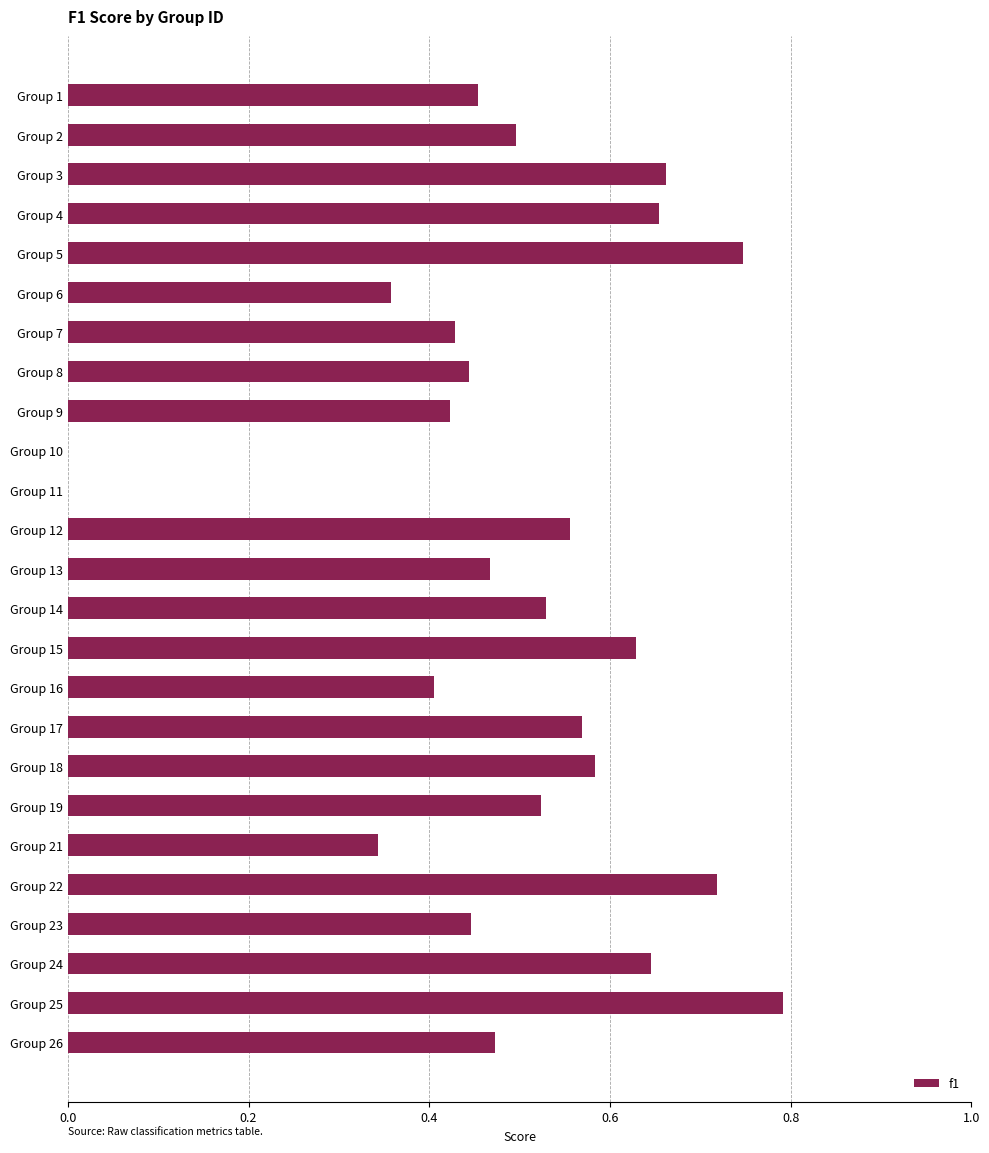

Between Group 16 and Group 10, which is larger?

Group 16